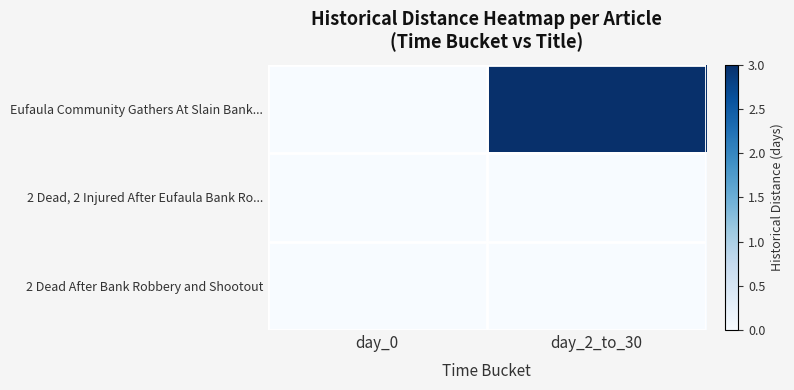

Reading right to left, transcribe all the data shown in this chart.

Eufaula Community Gathers At Slain Bank...: day_2_to_30=3	day_0=0
2 Dead, 2 Injured After Eufaula Bank Ro...: day_2_to_30=0	day_0=0
2 Dead After Bank Robbery and Shootout: day_2_to_30=0	day_0=0